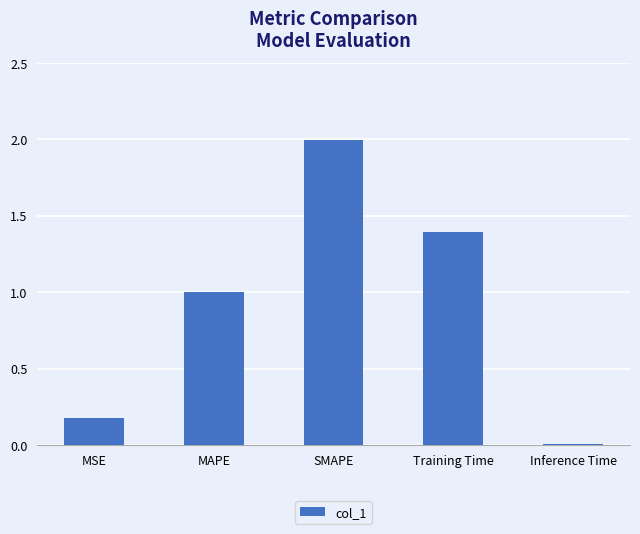

The chart shows a value of 2.0 at SMAPE. True or false?

True